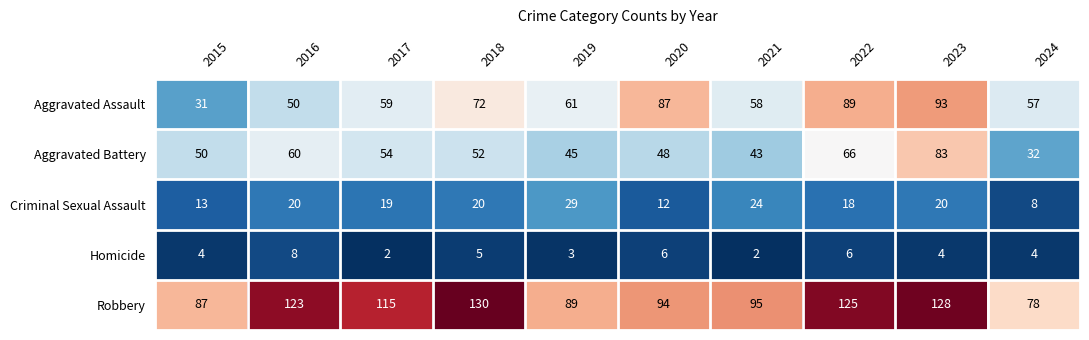

What is the minimum value for Aggravated Assault?

31